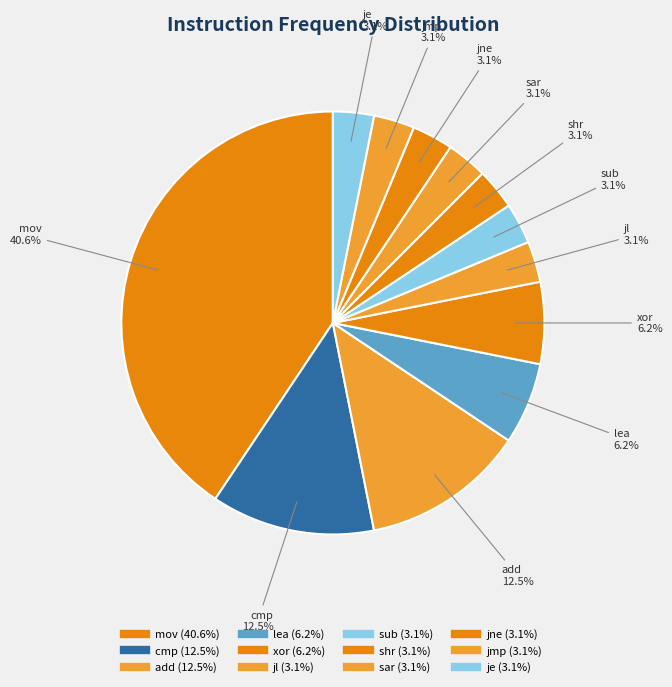

Count the number of slices in the pie.

12